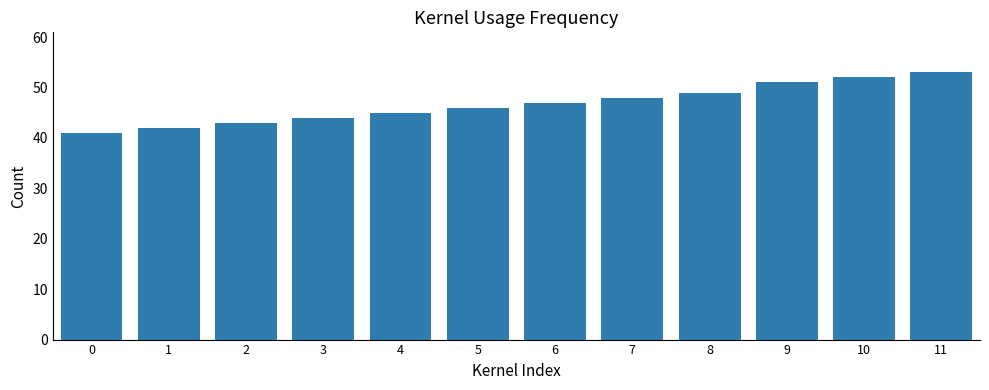

Where is the data nearest to the value 47?

6